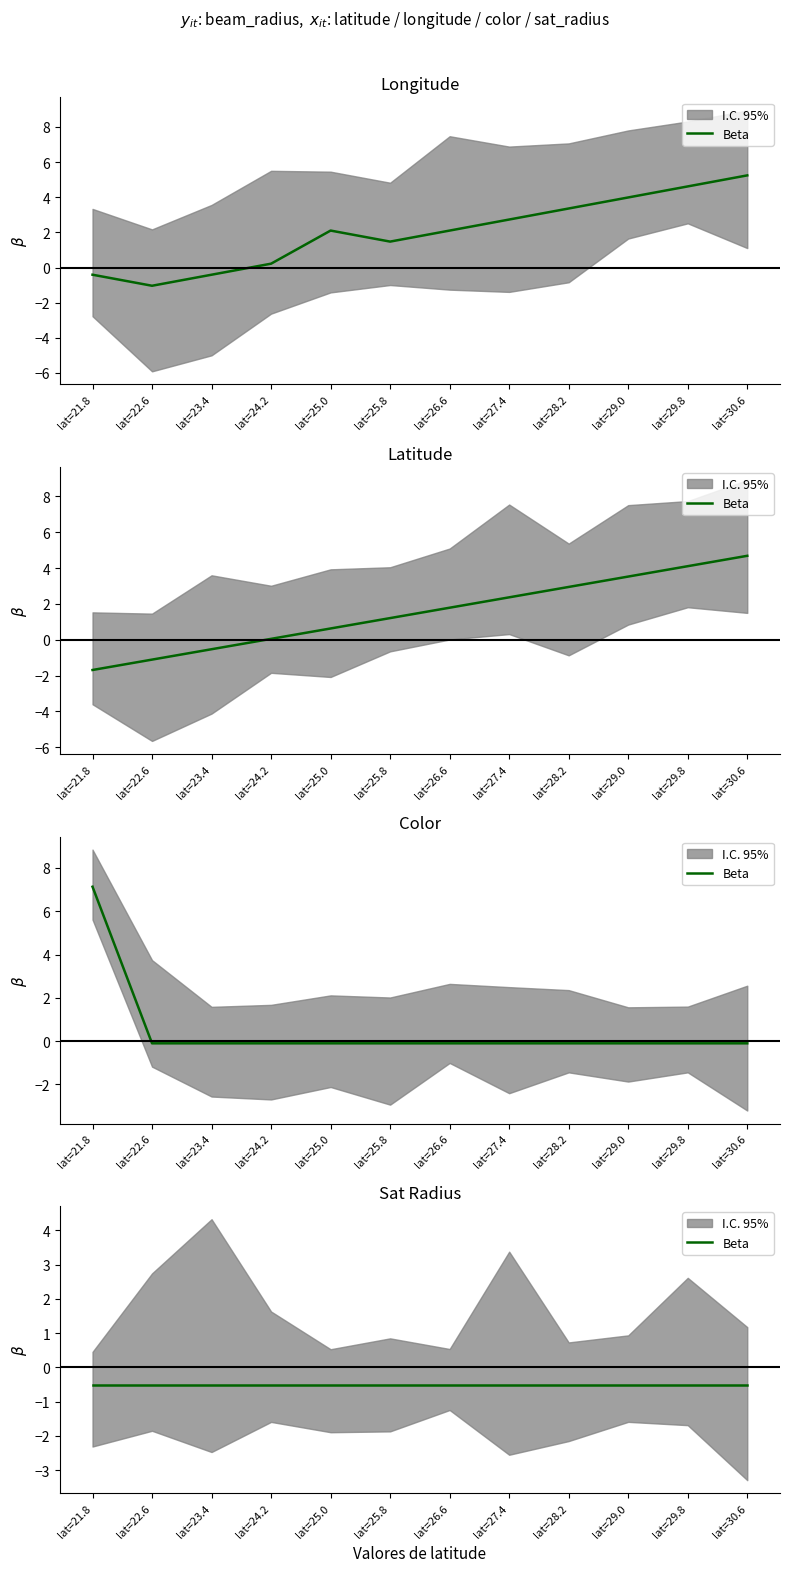

Where does the color series first go above 0?

lat=21.8